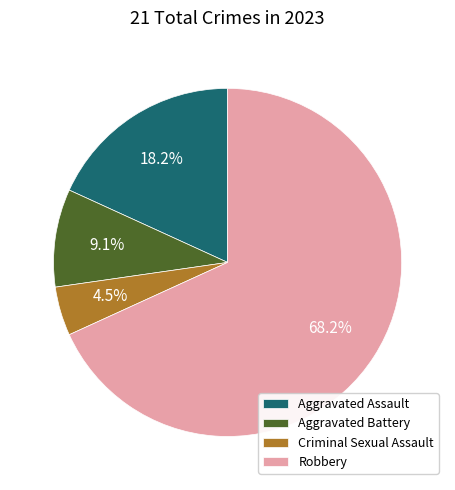

The Robbery slice represents 57% of the pie. True or false?

False